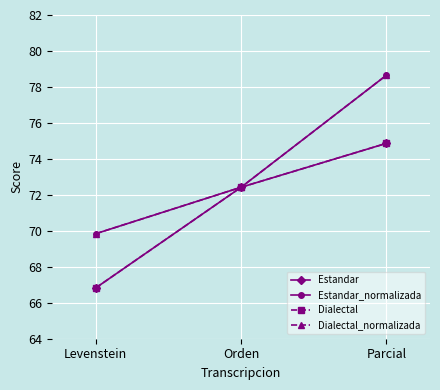

Is this an area chart (filled region under the line)?

No